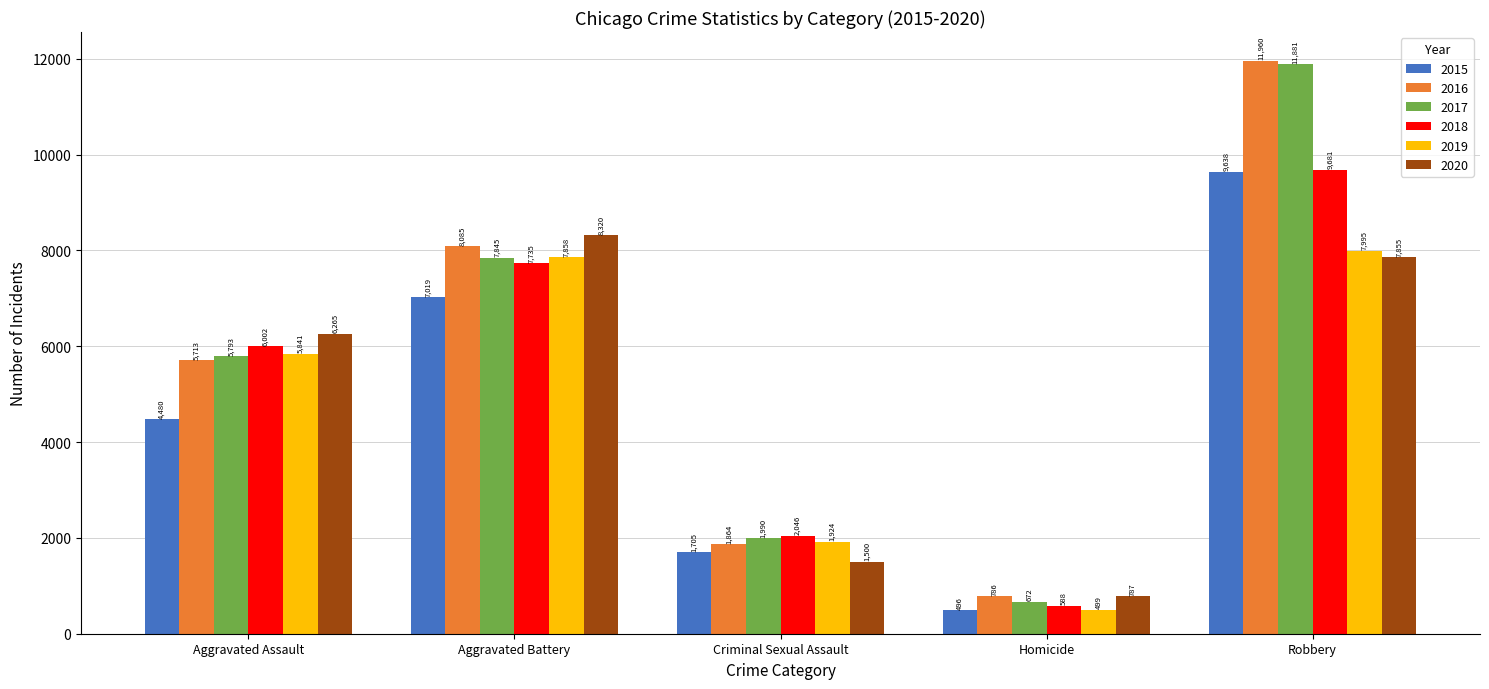

Rank the series by their maximum value, from highest to lowest.

2016, 2017, 2018, 2015, 2020, 2019